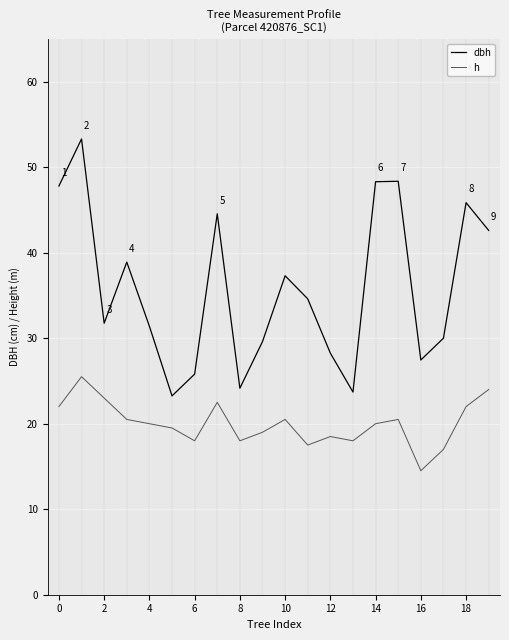

Which series has the largest total across all categories?

dbh